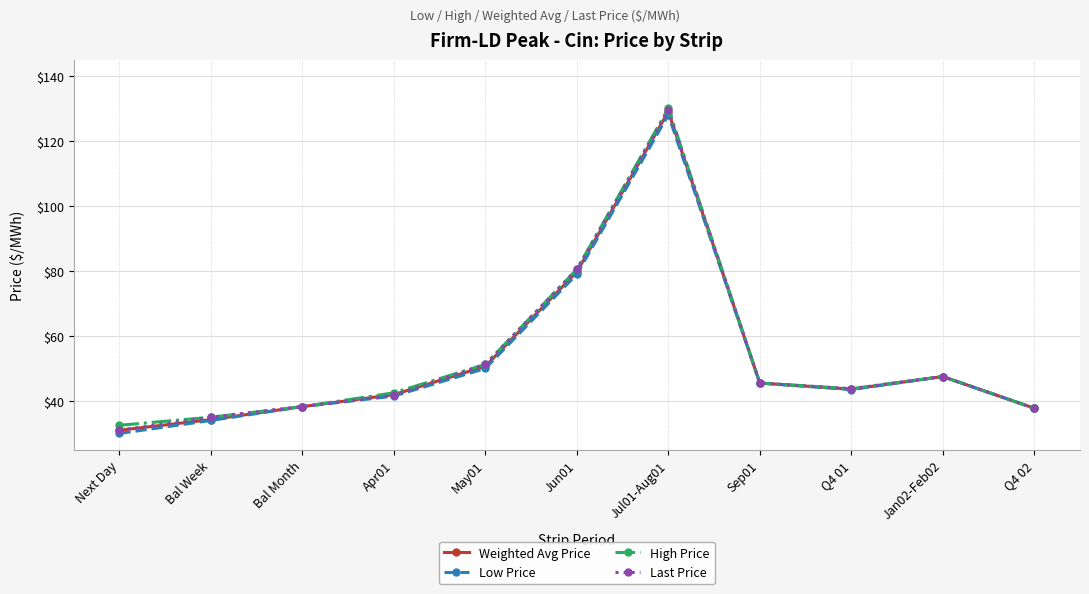

What value does the Last Price series have at Bal Week?

35.0